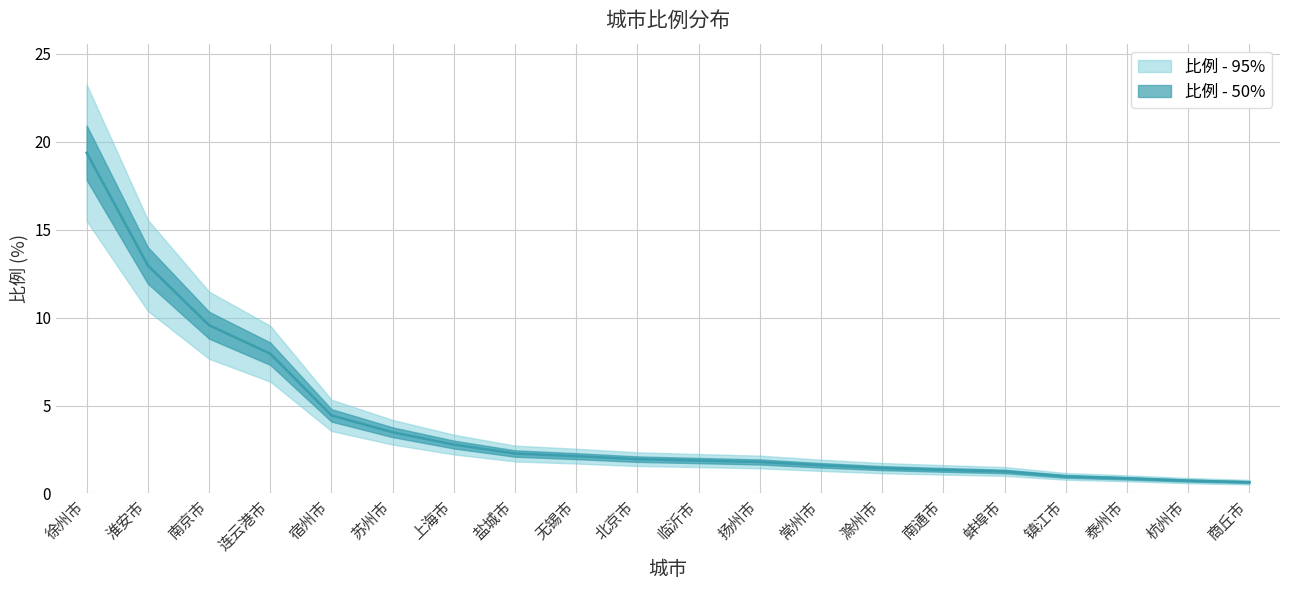

Is it true that 比例_lower equals 9.3 at 连云港市?

False